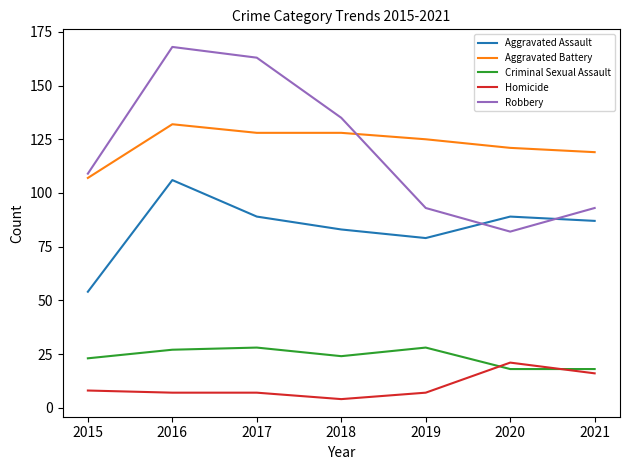

Reading left to right, transcribe all the data shown in this chart.

Aggravated Assault: 54	106	89	83	79	89	87
Aggravated Battery: 107	132	128	128	125	121	119
Criminal Sexual Assault: 23	27	28	24	28	18	18
Homicide: 8	7	7	4	7	21	16
Robbery: 109	168	163	135	93	82	93